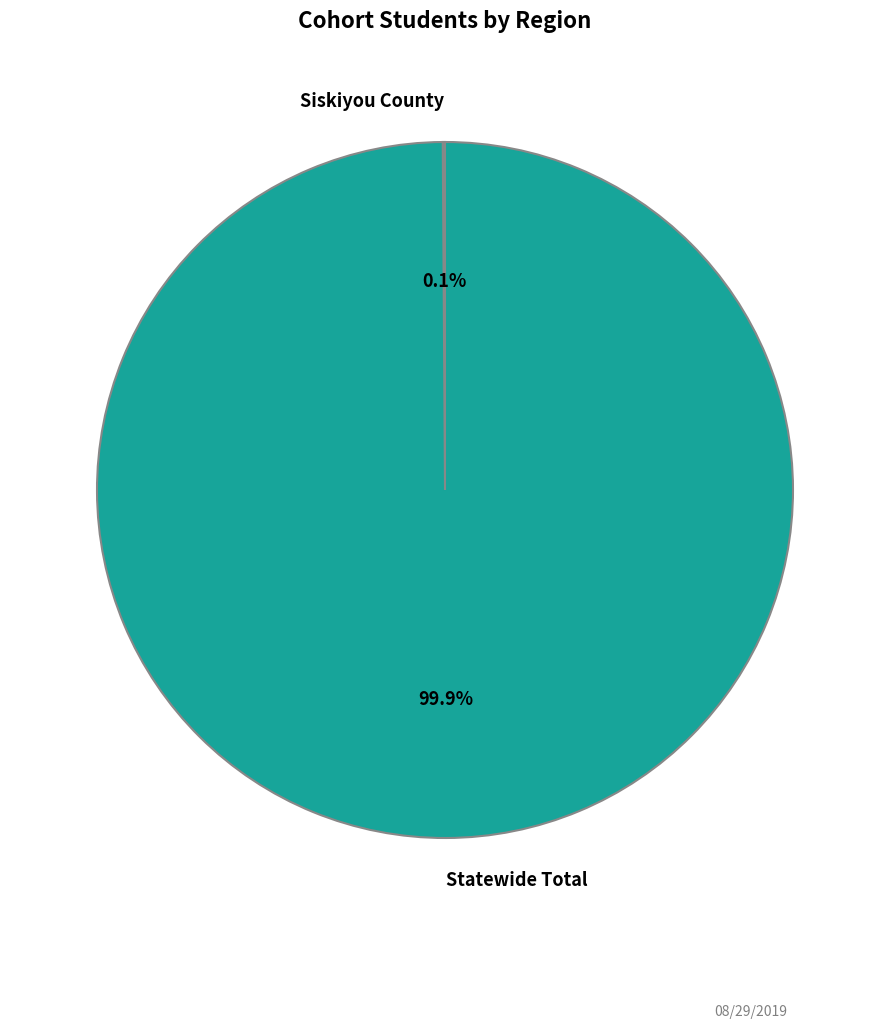

True or false: Statewide Total accounts for 100% of the total.

True